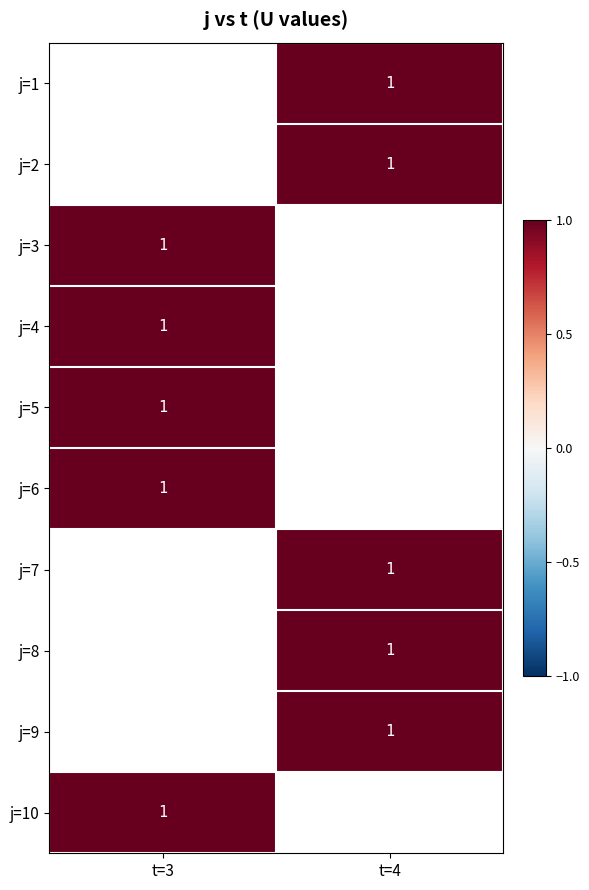

List the labels in order of j=5 value, largest first.

t=3, t=4